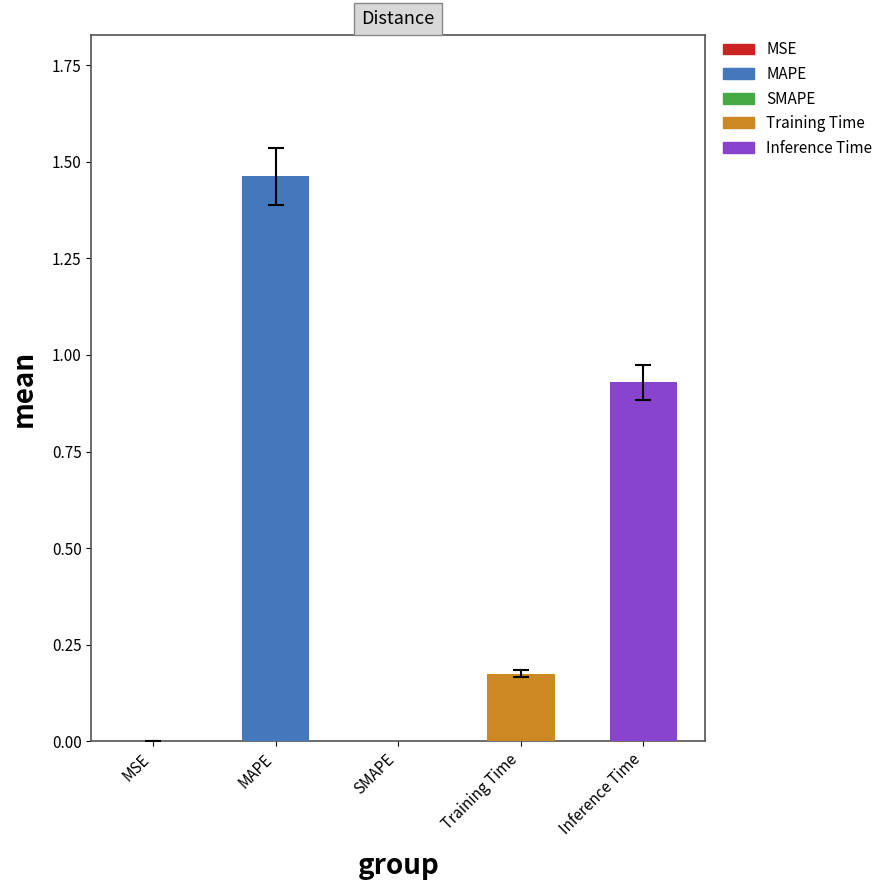

True or false: the data shows 0.4 at MAPE.

False